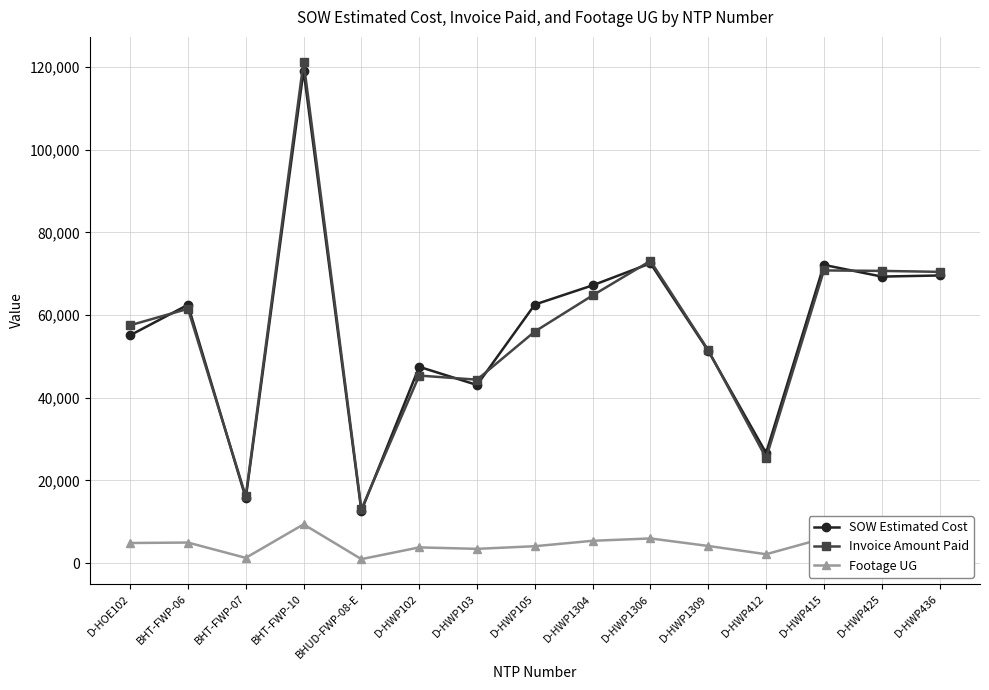

Where is the first local minimum for Invoice Amount Paid?

BHT-FWP-07